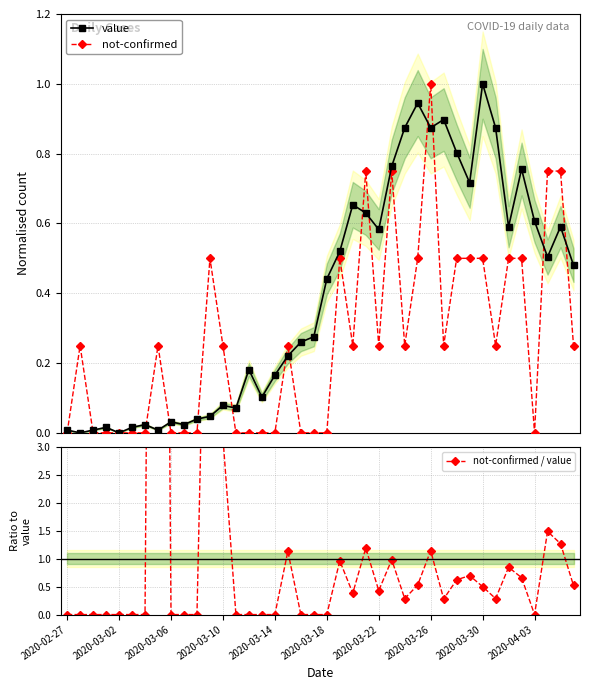

Is this an area chart (filled region under the line)?

No